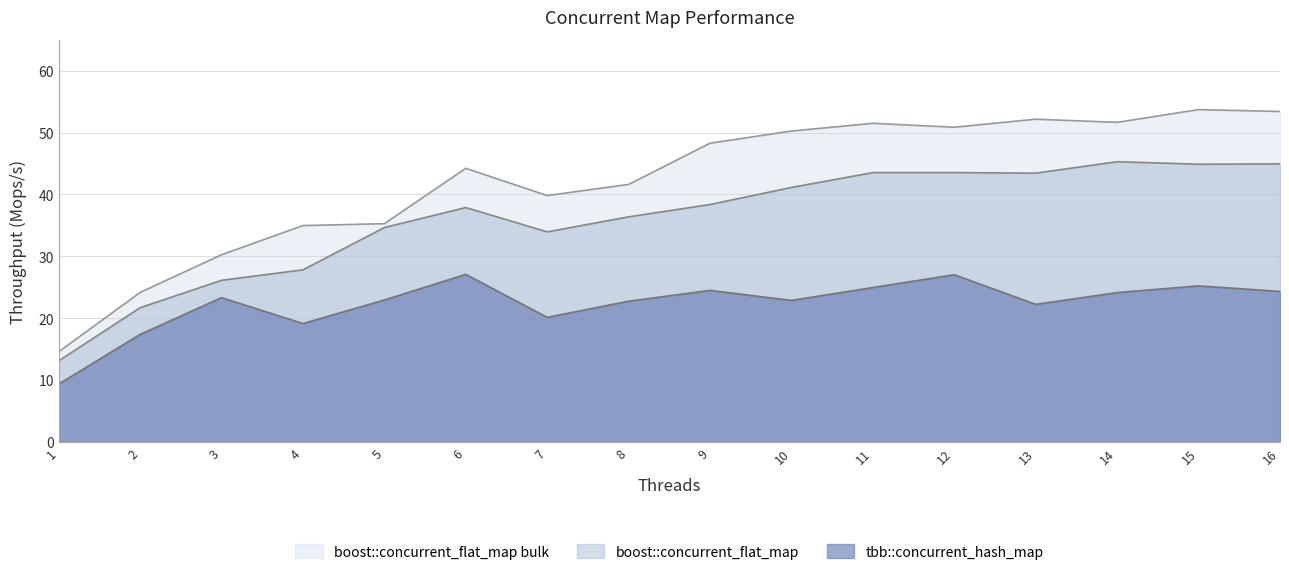

What is the sum of the tbb::concurrent_hash_map values at 12 and 7?

47.2